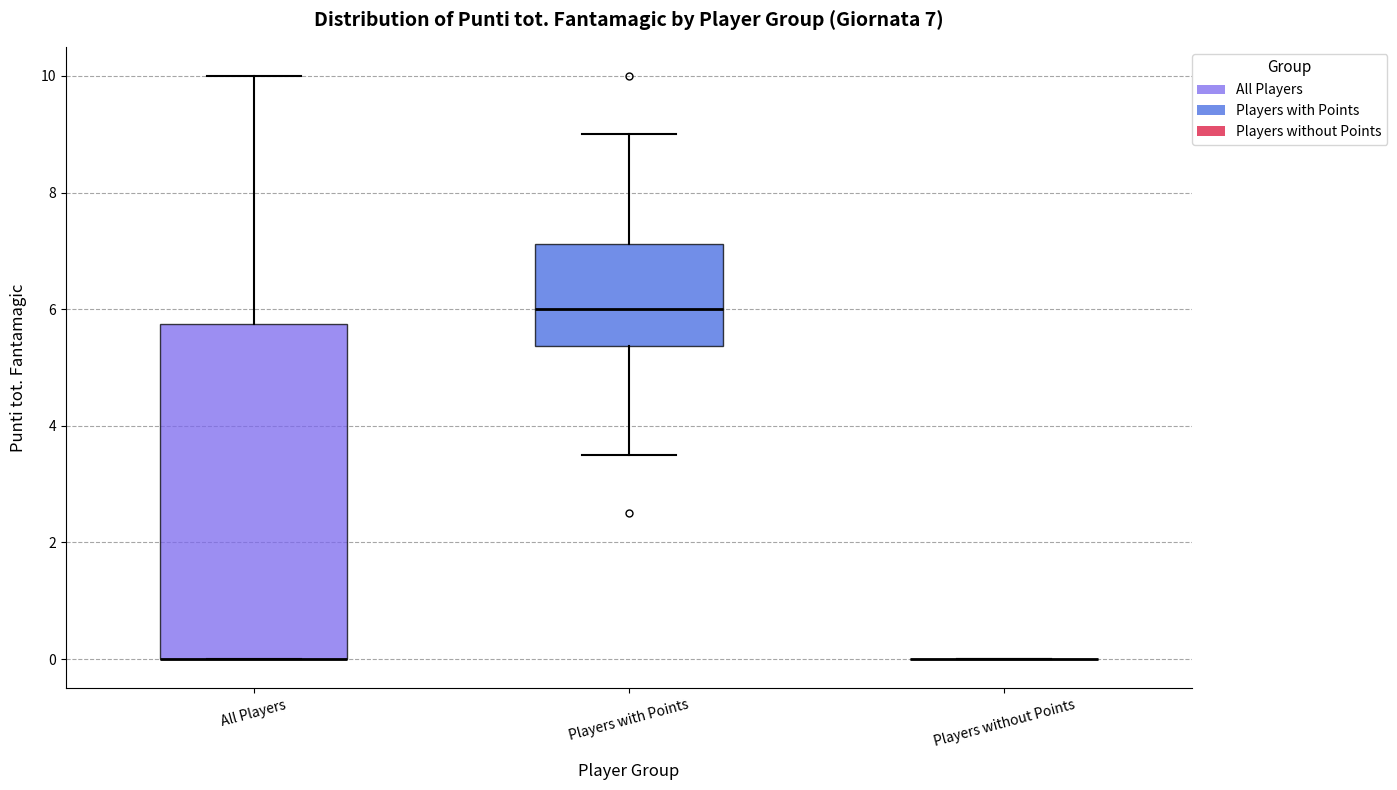

Comparing the boxes themselves (not the whiskers), which one is the tallest?

All Players